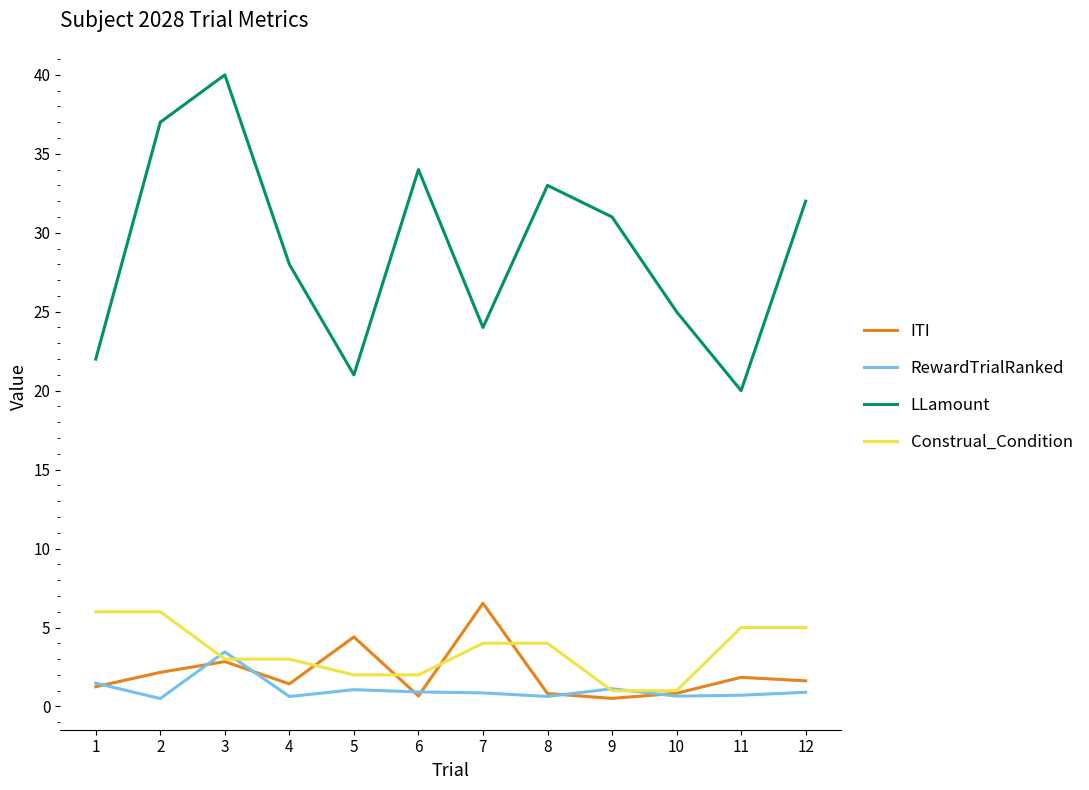

How many interior local valleys does the LLamount series have?

3